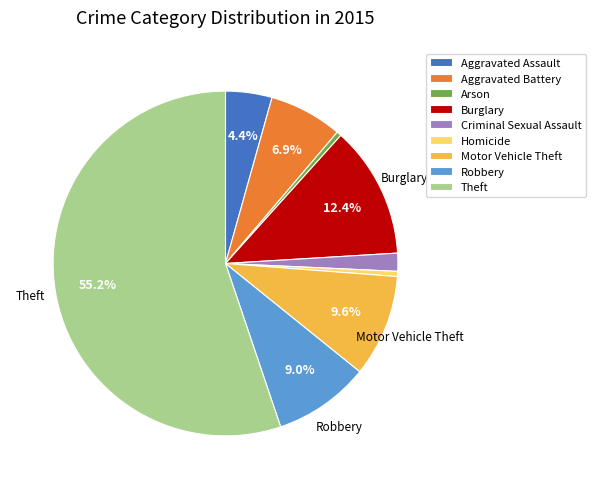

To the nearest percent, what is the difference between the Aggravated Assault and Motor Vehicle Theft slice percentages?

5%